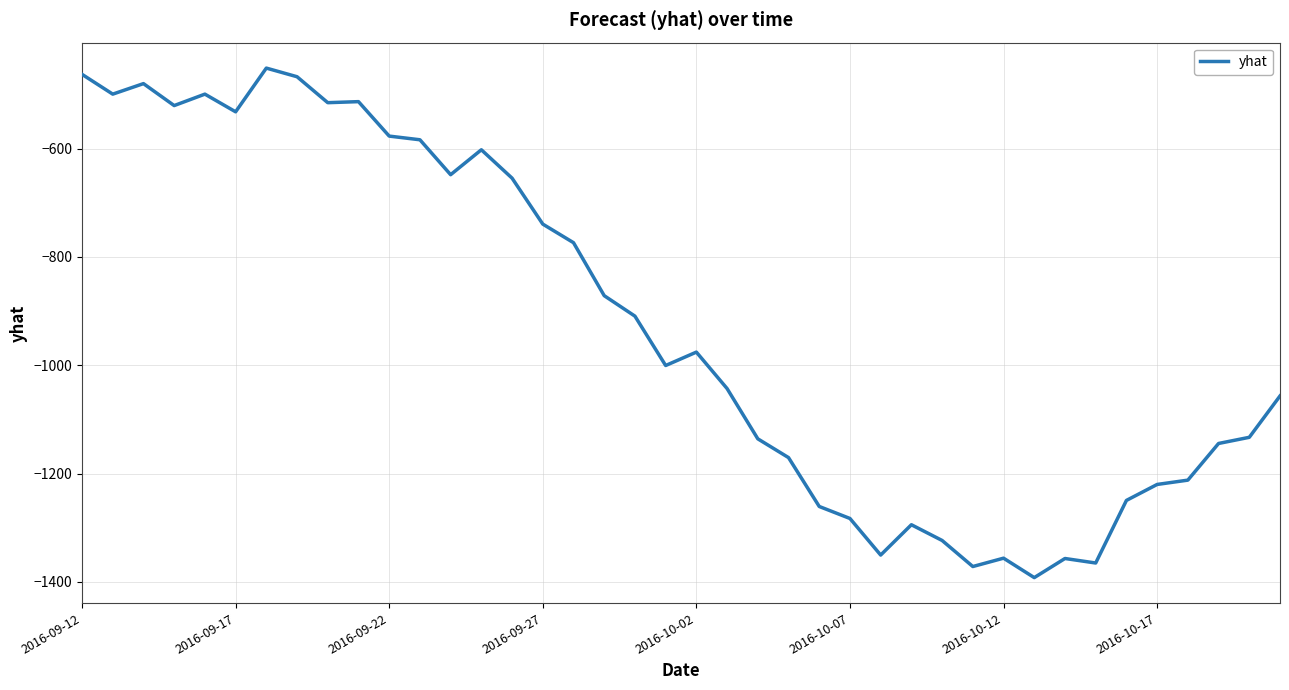

Is this an area chart (filled region under the line)?

No